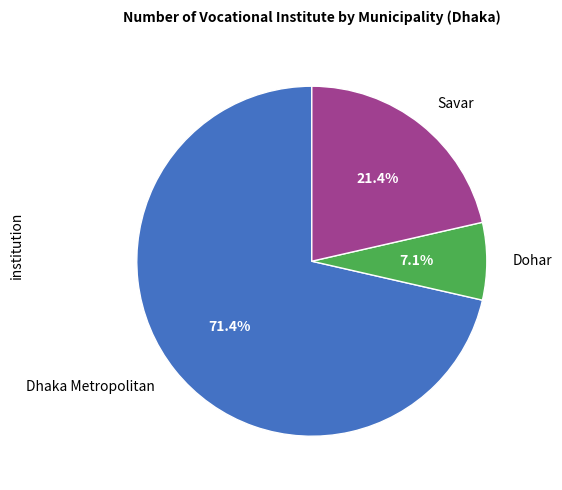

Approximately how many times larger is the value at Dhaka Metropolitan compared to Savar?

3.3